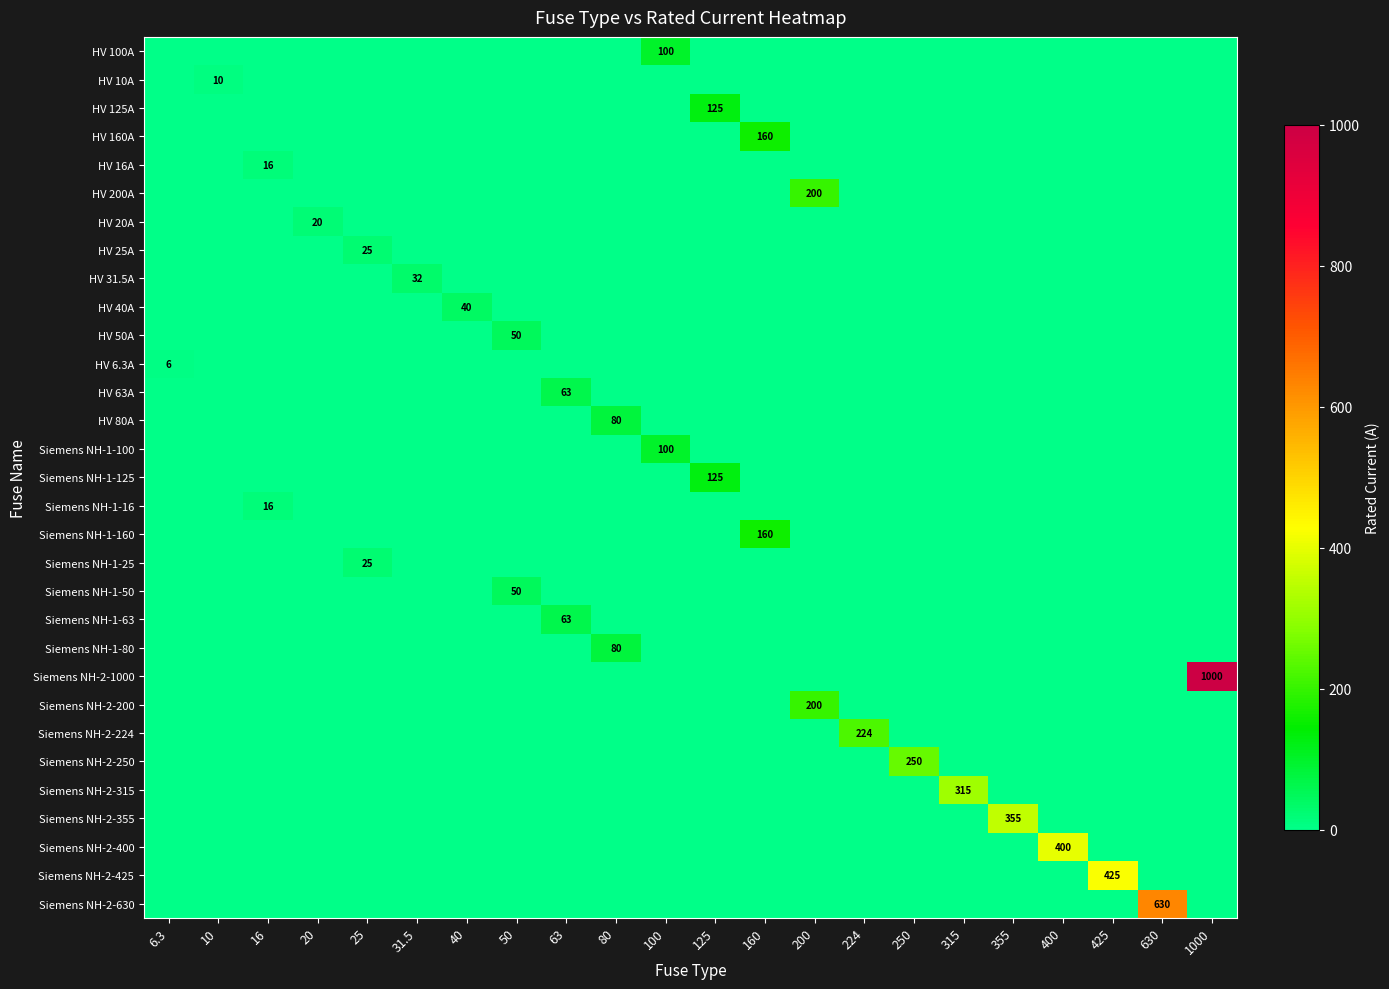

True or false: Siemens NH-2-355 has a value of 355 at 355.

True